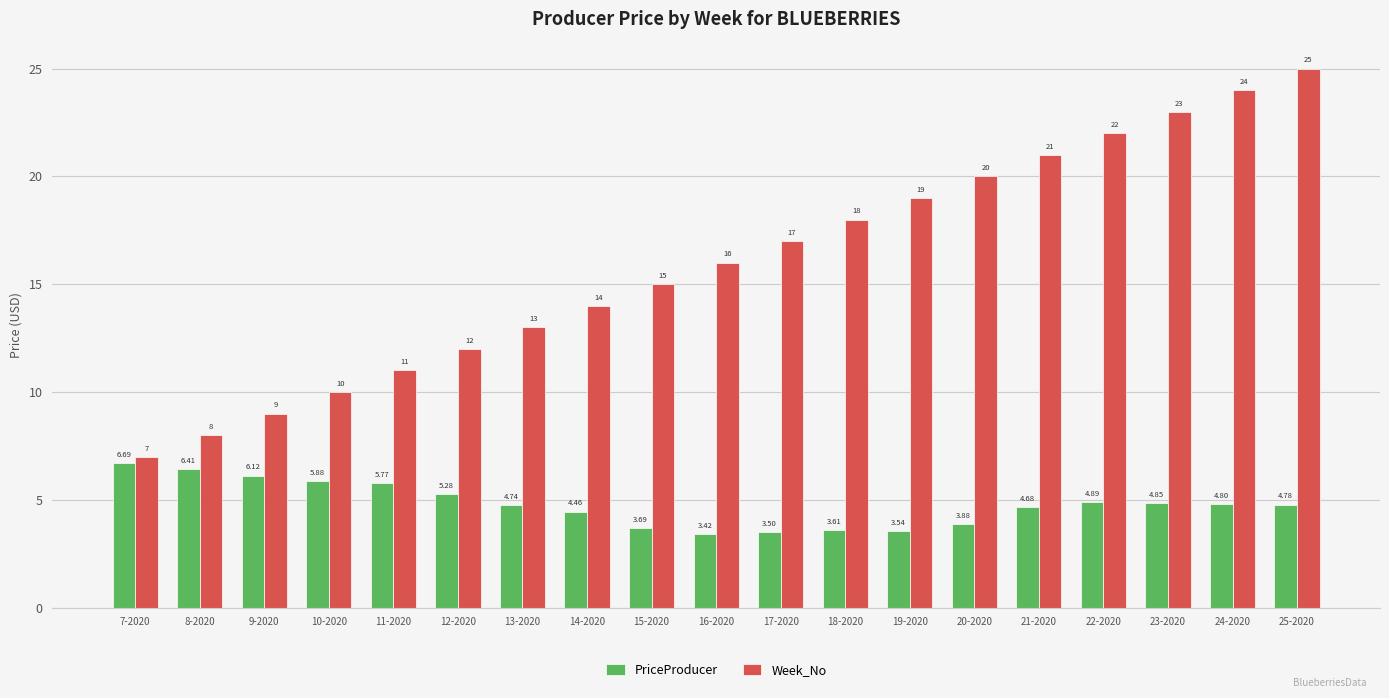

List the series in order of their overall mean, lowest first.

PriceProducer, Week_No